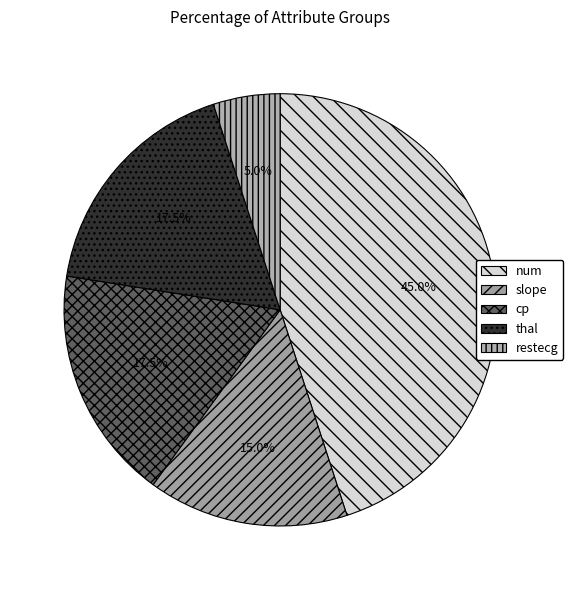

The slope slice represents 15% of the pie. True or false?

True